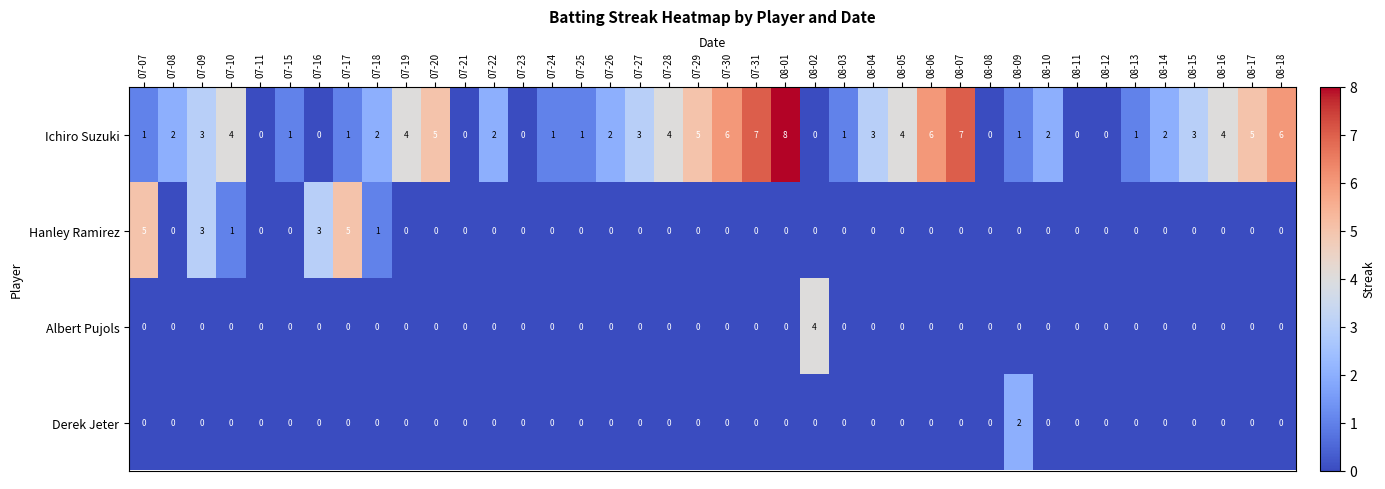

Is the value of Ichiro Suzuki at 07-07 greater than the value of Hanley Ramirez at 08-16?

Yes